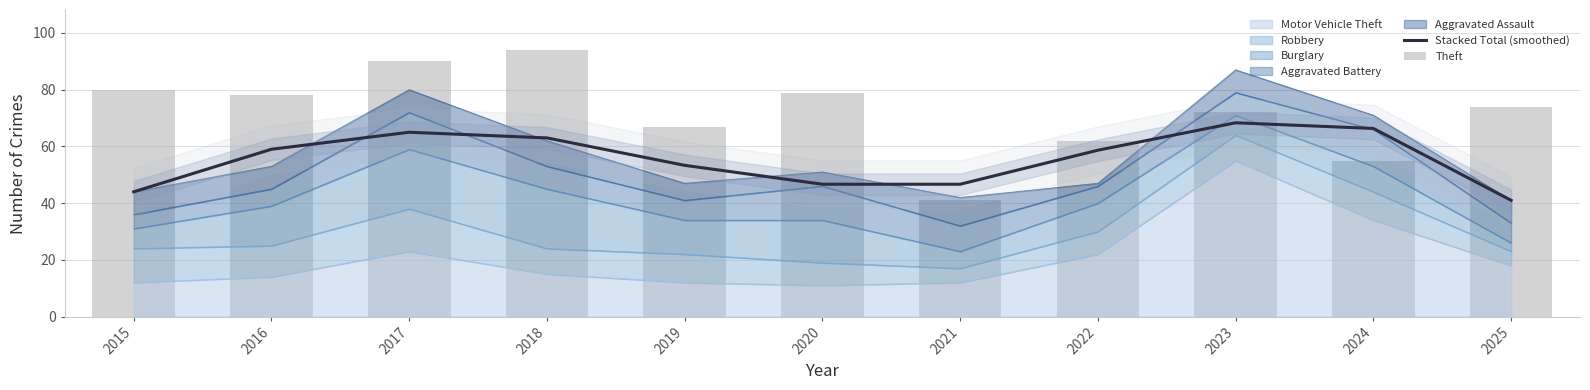

What is the maximum value for Theft?

94.0